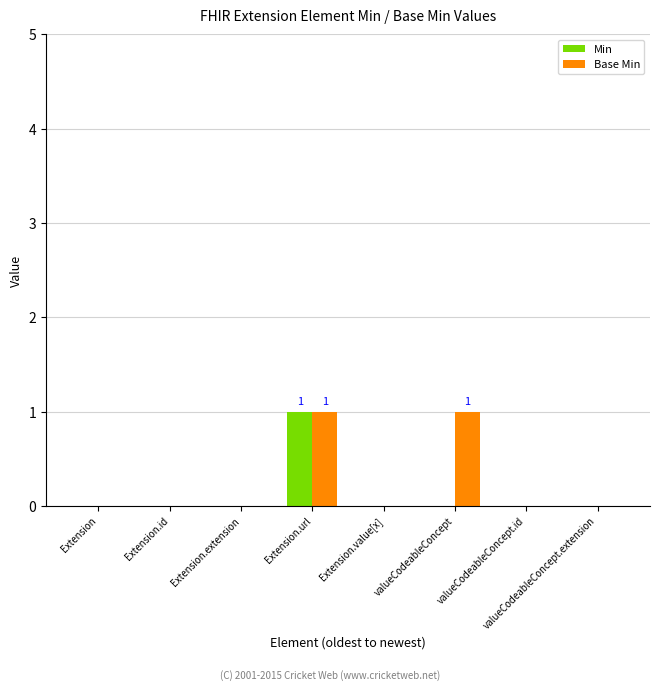

The Min series shows 0 at Extension. True or false?

True